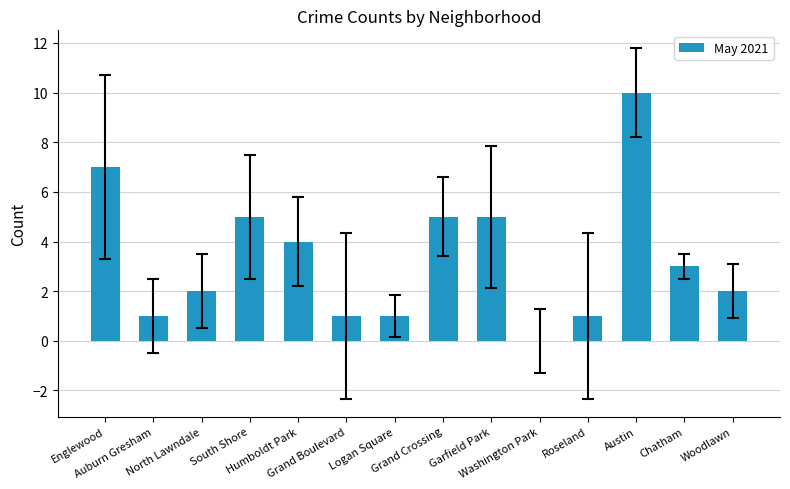

Reading left to right, list all the values displayed in this chart.

7	1	2	5	4	1	1	5	5	0	1	10	3	2